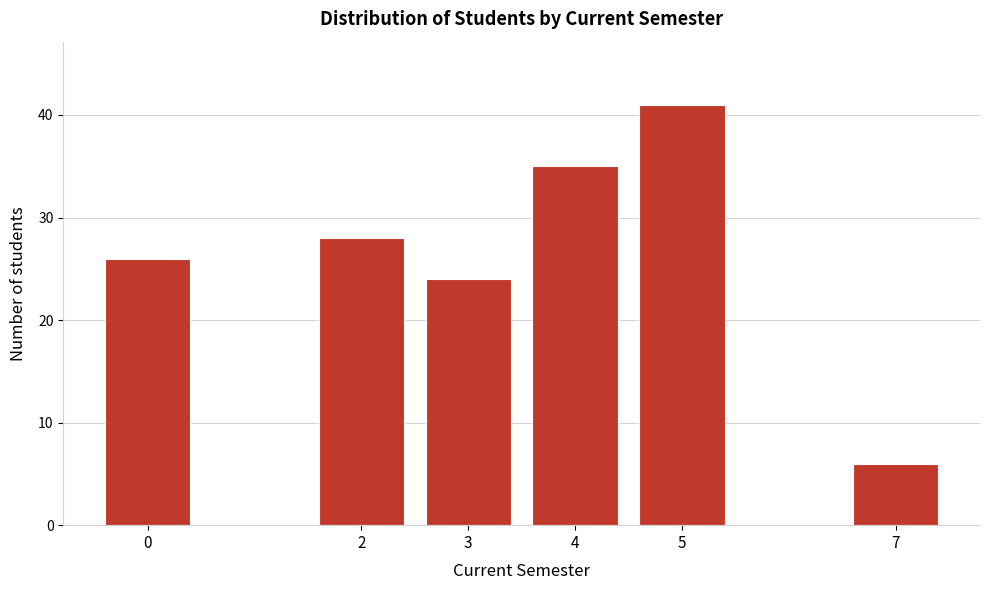

Reading left to right, extract all data points from this chart.

26	28	24	35	41	6